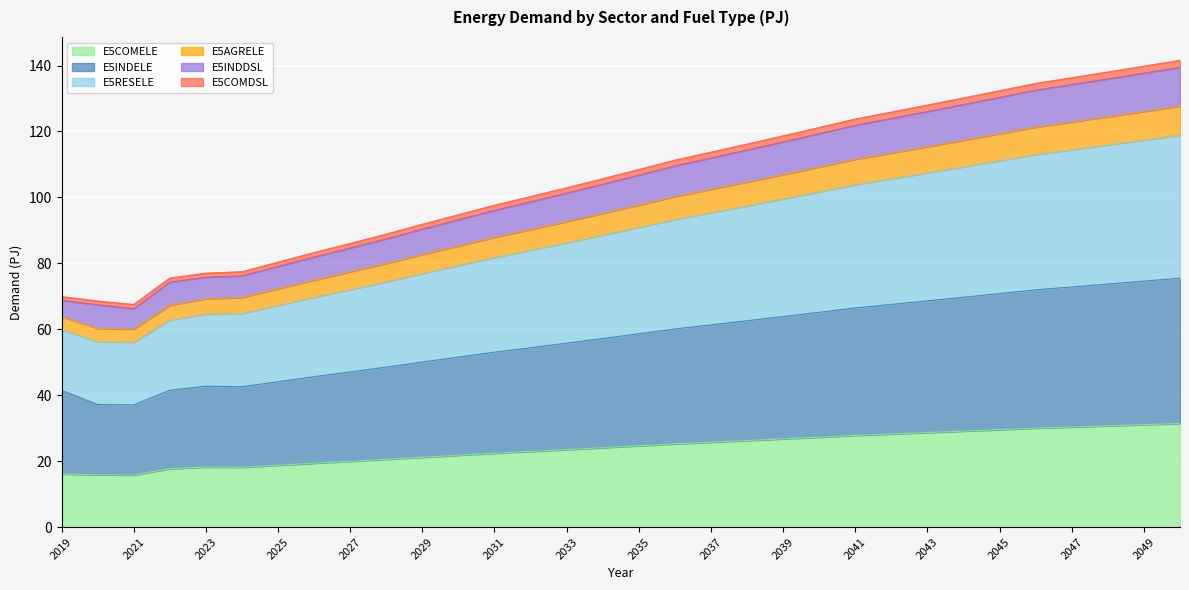

Count the number of categories in the chart.

32